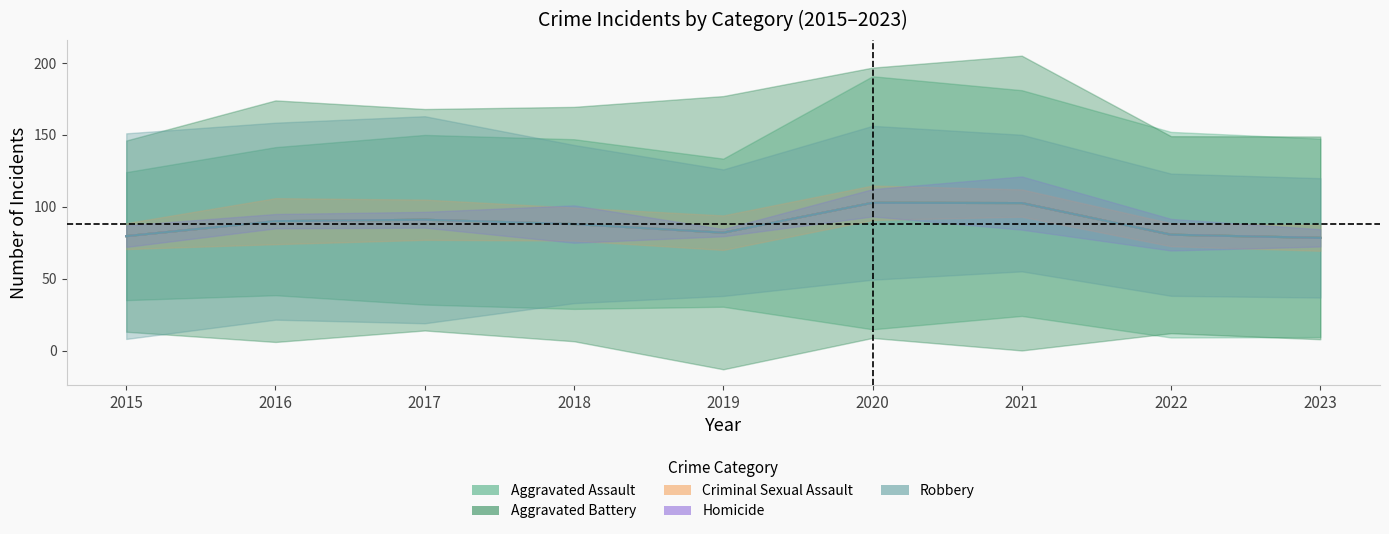

True or false: Robbery and Homicide intersect in this chart.

False